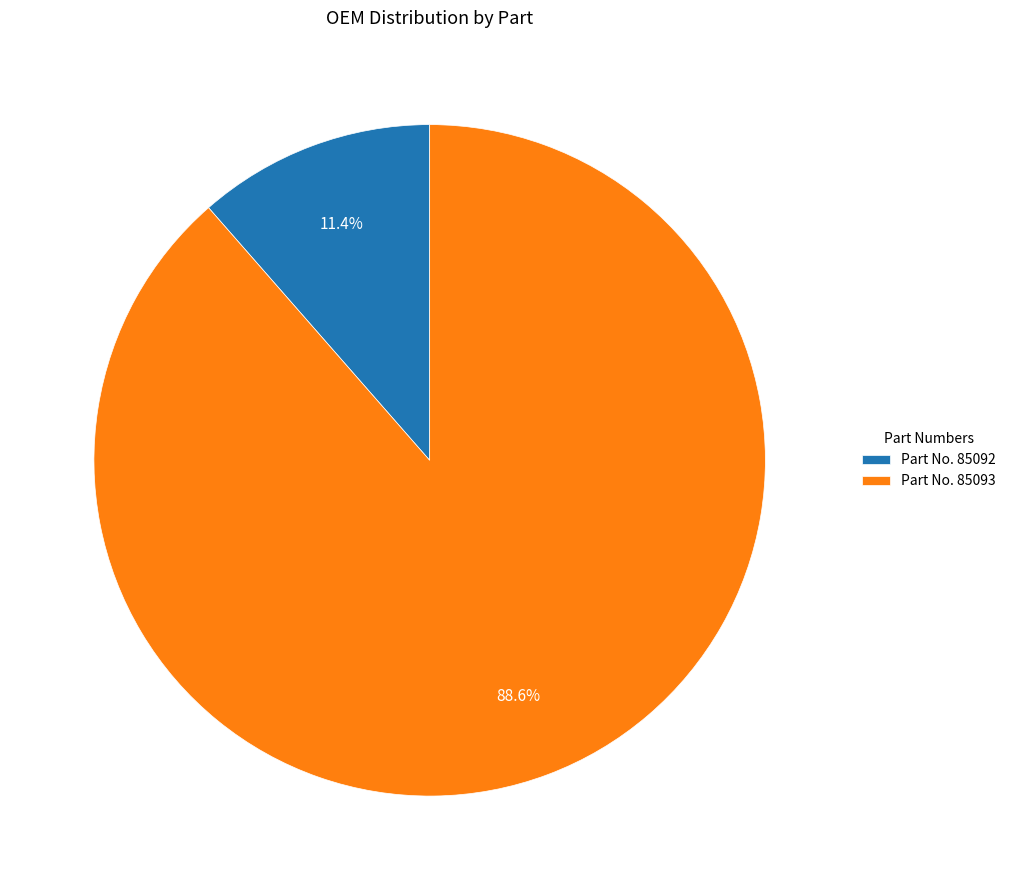

What is the total percentage of Part No. 85093 and Part No. 85092?

100.0%